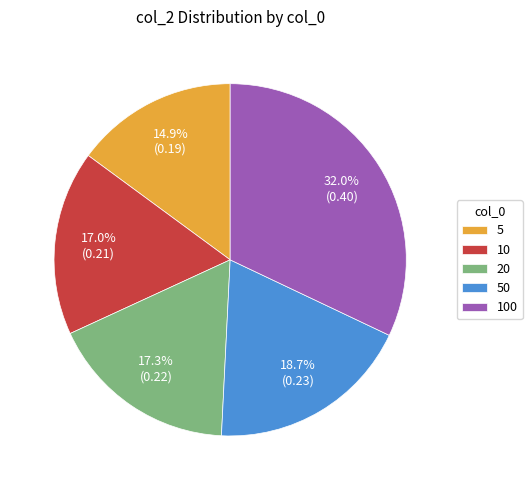

Combined, what portion of the pie is 10 and 5?

31.9%